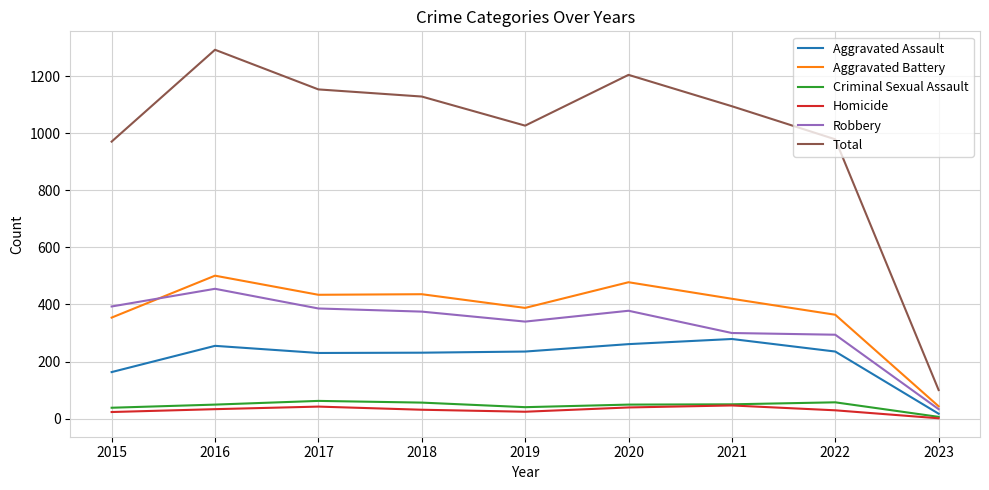

At which category is the sum across all series the highest?

2016